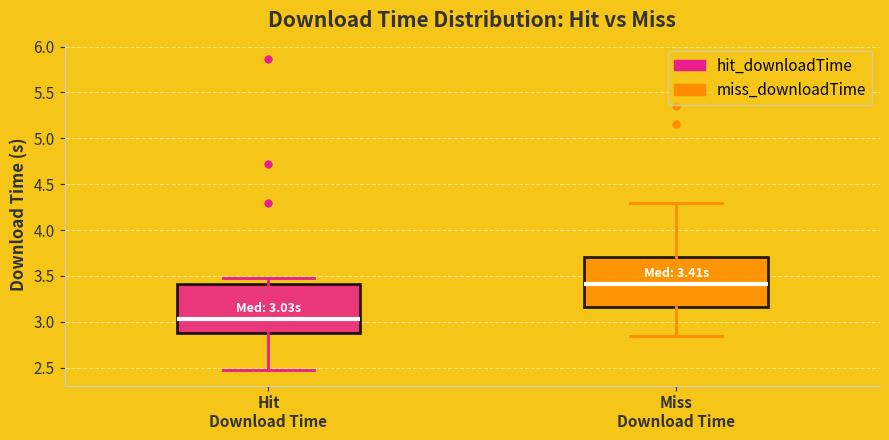

Which box has the highest median line?

Miss Download Time